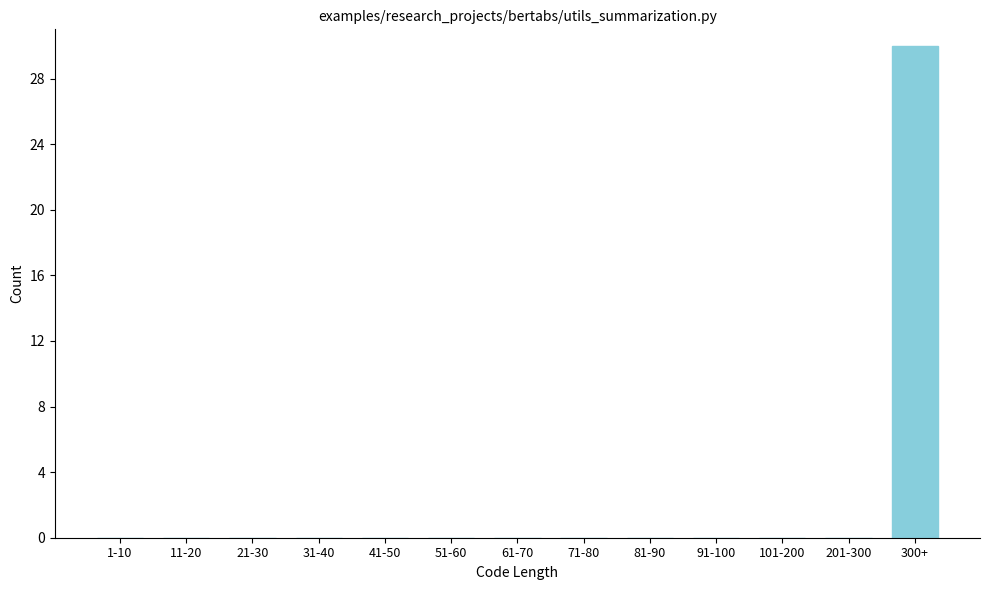

Reading left to right, extract all data points from this chart.

1-10=0	11-20=0	21-30=0	31-40=0	41-50=0	51-60=0	61-70=0	71-80=0	81-90=0	91-100=0	101-200=0	201-300=0	300+=30